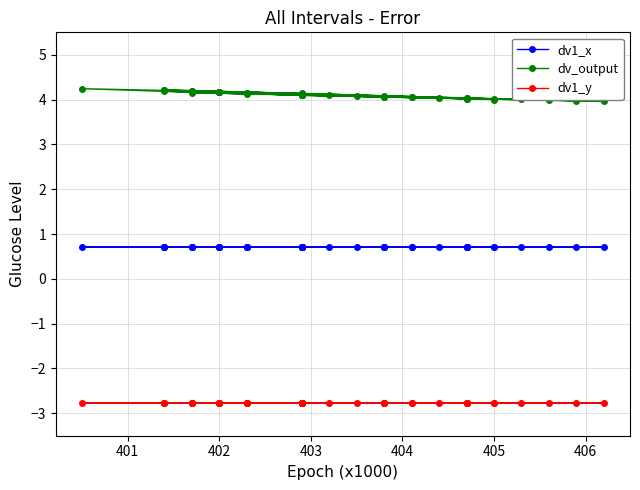

True or false: dv1_x and dv1_y cross at least once.

False